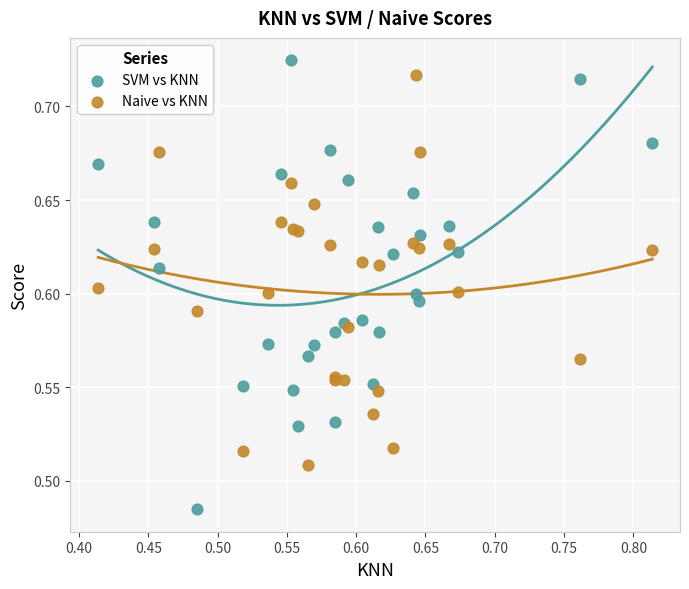

Which series reaches the minimum Y coordinate?

SVM vs KNN